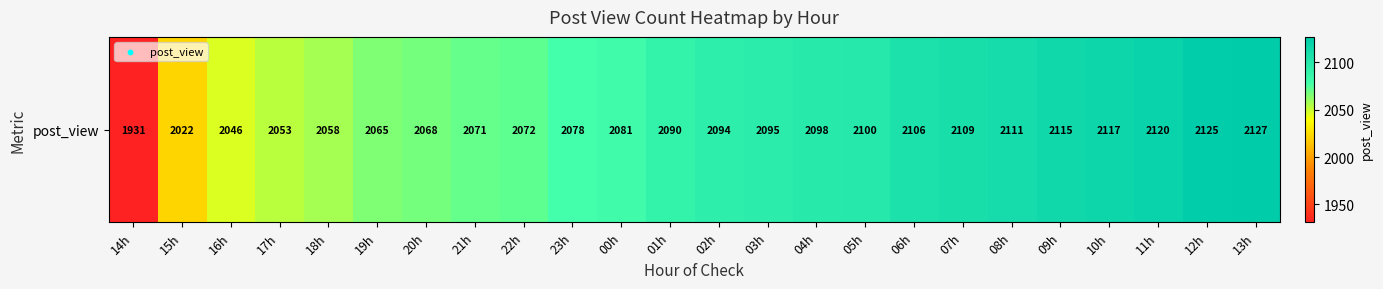

True or false: the data shows 2095 at 03h.

True